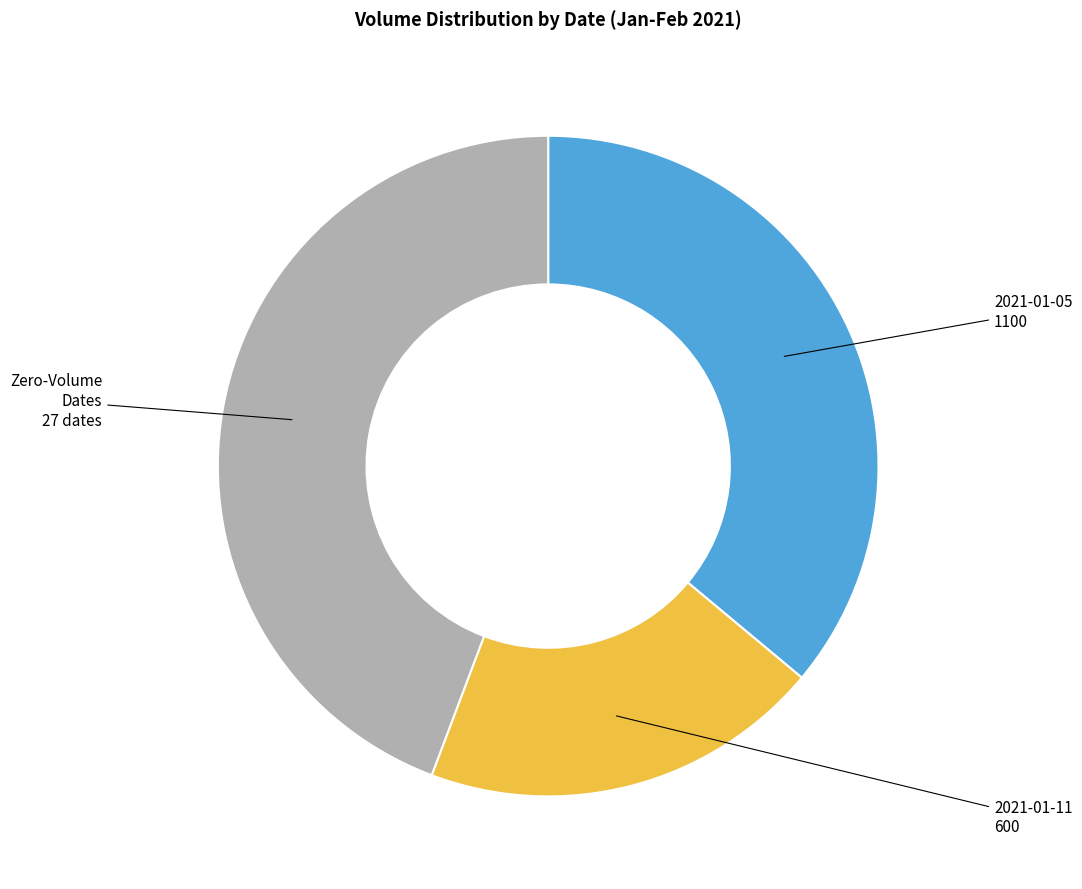

How many segments does this pie chart have?

3